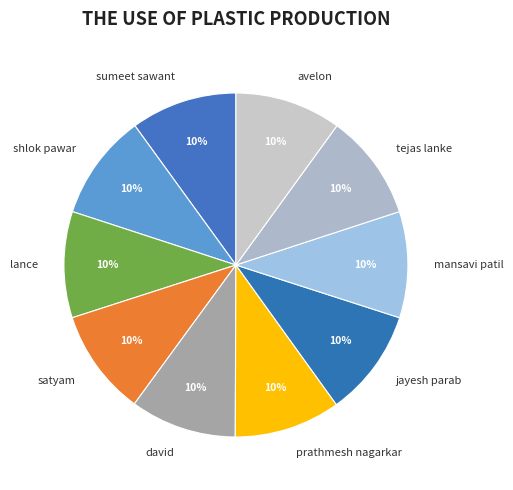

Is it true that mansavi patil is 10% of the pie?

True